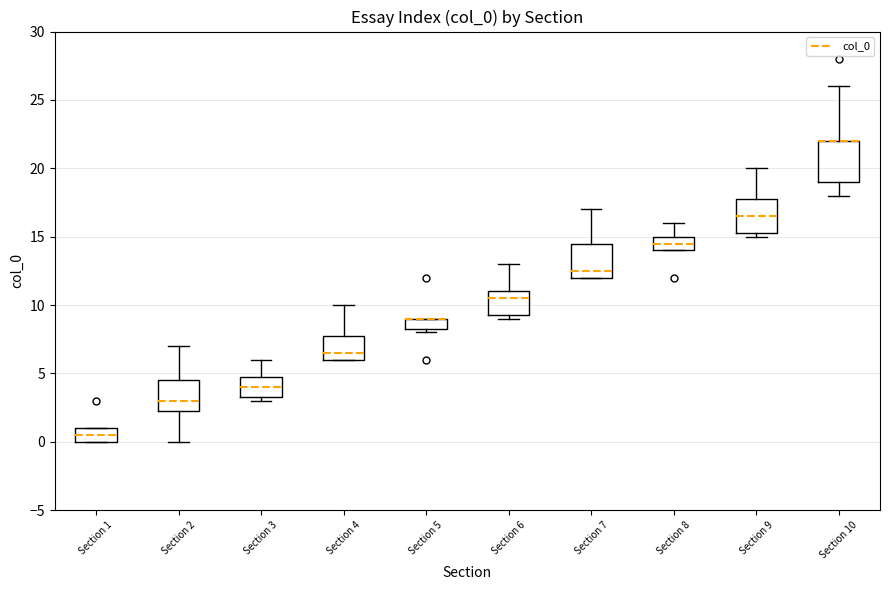

Reading left to right, transcribe this box plot: for each box, give where its median line is, the range the box spans, and where its two whiskers end, as read against the y-axis. The values are not printed on the chart, so give them approximately, as read against the axis.

Section 1: median 0.5, box 0.0 to 1.0, whiskers 0.0 to 1.0
Section 2: median 3.0, box 2.5 to 4.5, whiskers 0.0 to 7.0
Section 3: median 4.0, box 3.5 to 5.0, whiskers 3.0 to 6.0
Section 4: median 6.5, box 6.0 to 8.0, whiskers 6.0 to 10.0
Section 5: median 9.0 (drawn on the box's upper edge), box 8.5 to 9.0, whiskers 8.0 to 9.0
Section 6: median 10.5, box 9.5 to 11.0, whiskers 9.0 to 13.0
Section 7: median 12.5, box 12.0 to 14.5, whiskers 12.0 to 17.0
Section 8: median 14.5, box 14.0 to 15.0, whiskers 14.0 to 16.0
Section 9: median 16.5, box 15.5 to 18.0, whiskers 15.0 to 20.0
Section 10: median 22.0 (drawn on the box's upper edge), box 19.0 to 22.0, whiskers 18.0 to 26.0